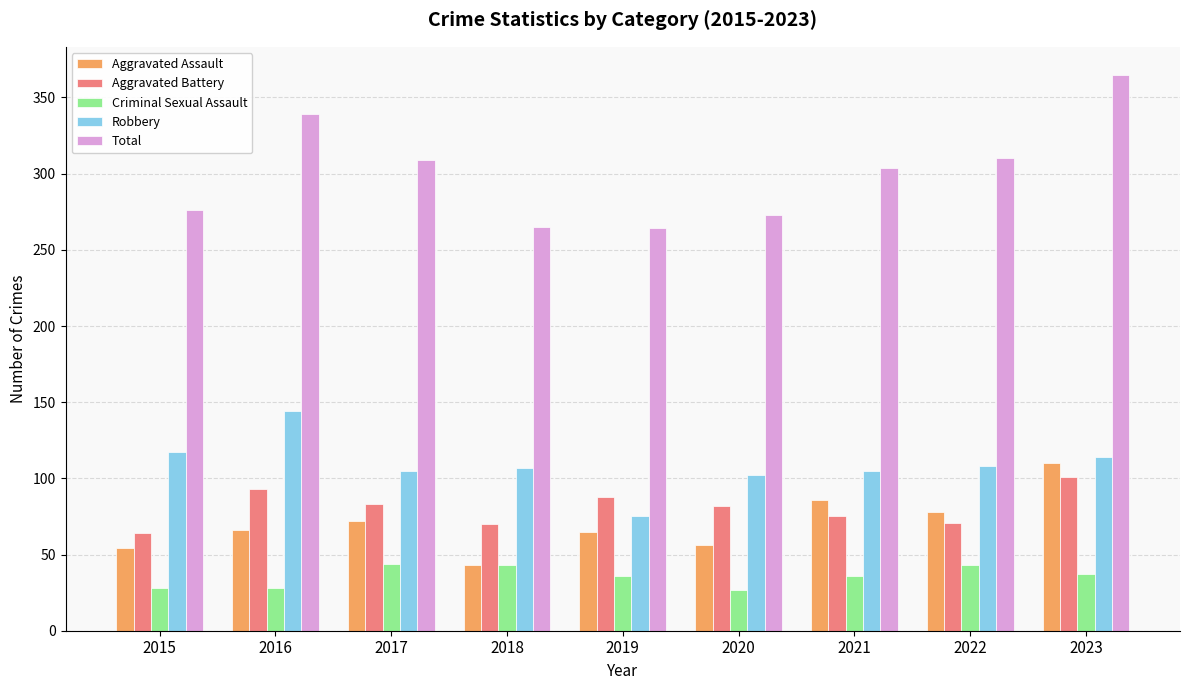

At 2017, list the series in order from largest to smallest.

Total, Robbery, Aggravated Battery, Aggravated Assault, Criminal Sexual Assault